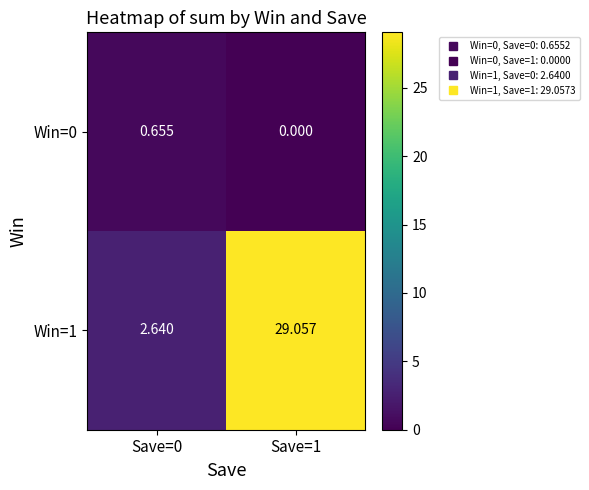

Rank the series by their maximum value, from highest to lowest.

Win=1, Win=0